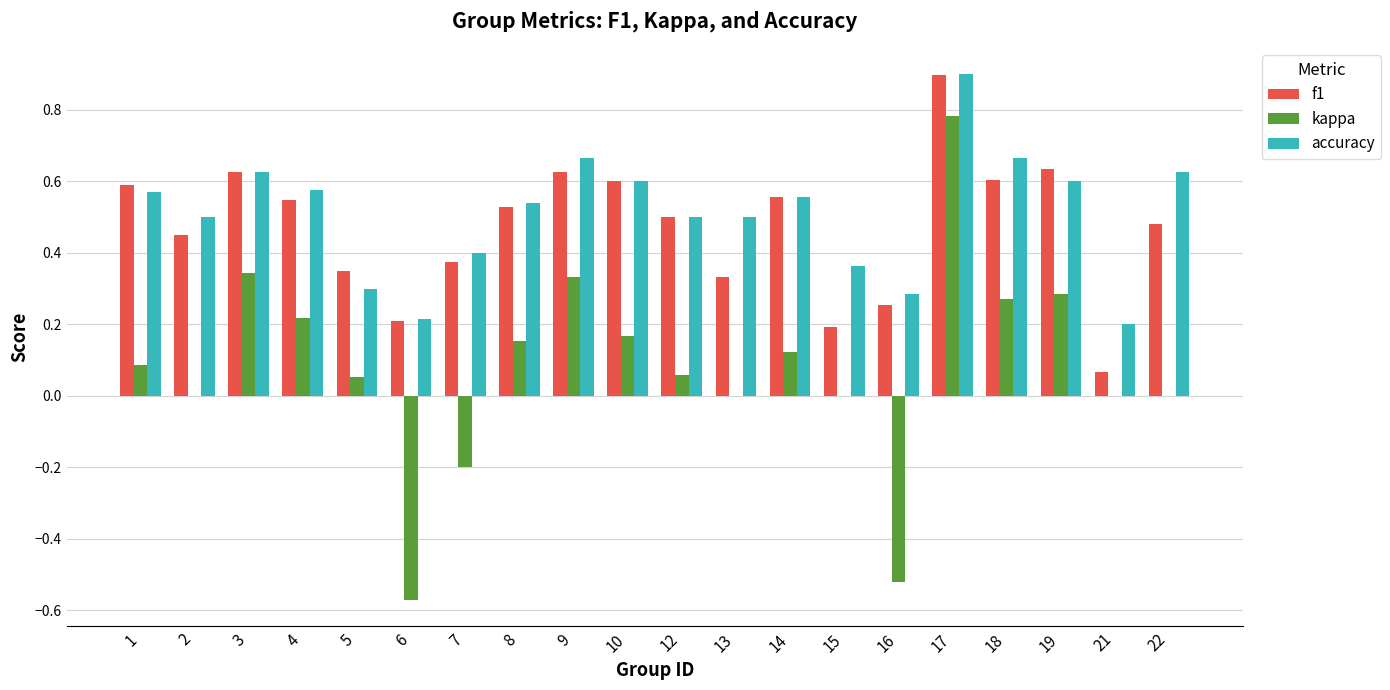

What is the sum of all kappa values?

1.6